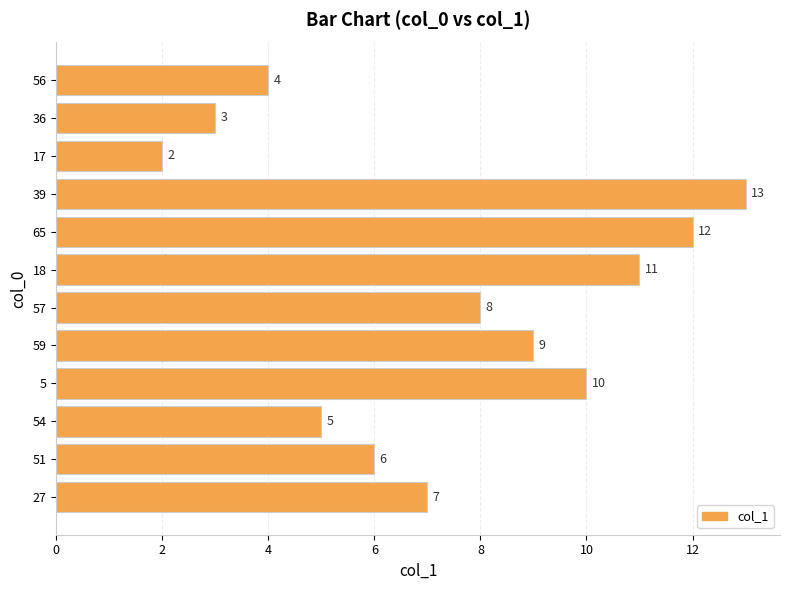

What is the maximum value shown in the chart?

13